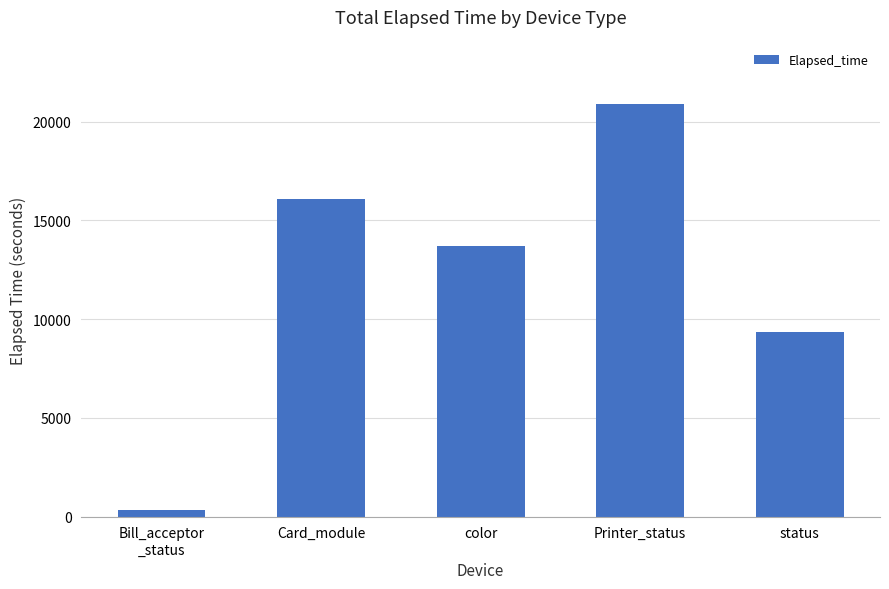

What is the change in value from color to Printer_status?

+7157